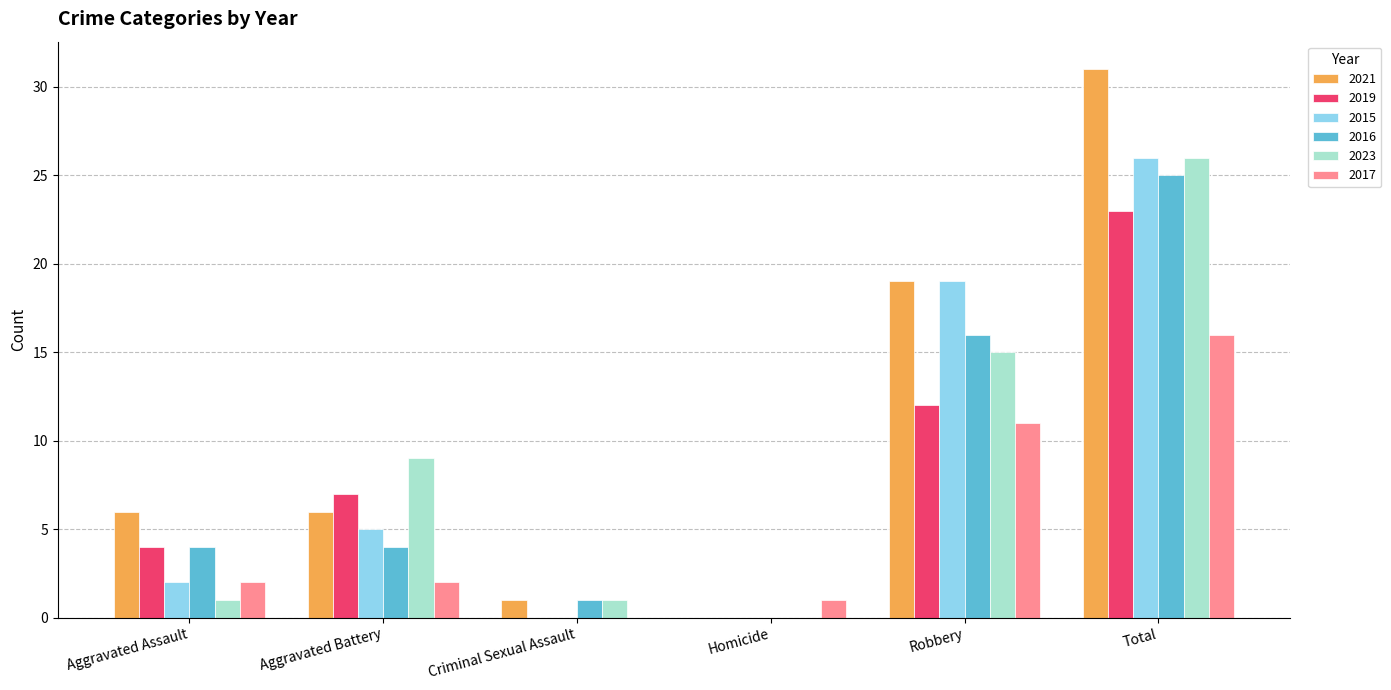

What is the sum of the 2021 values at Total and Homicide?

31